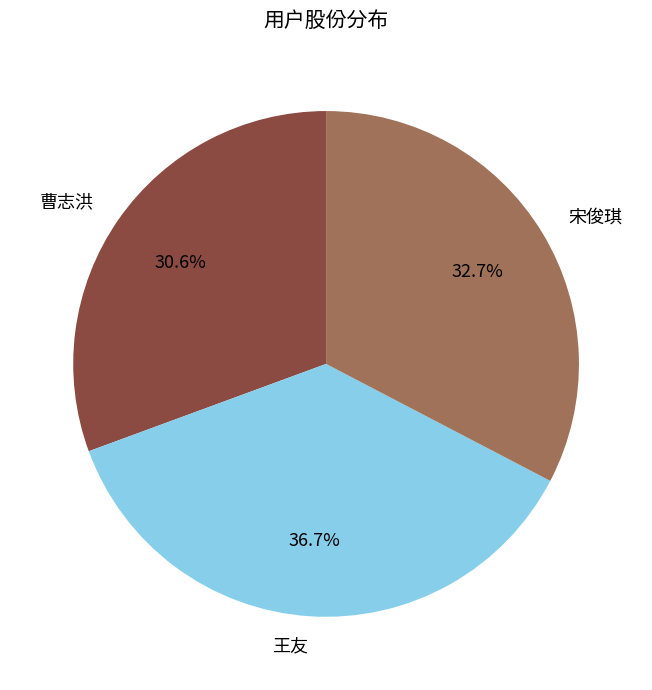

What is the largest slice in the pie chart?

王友